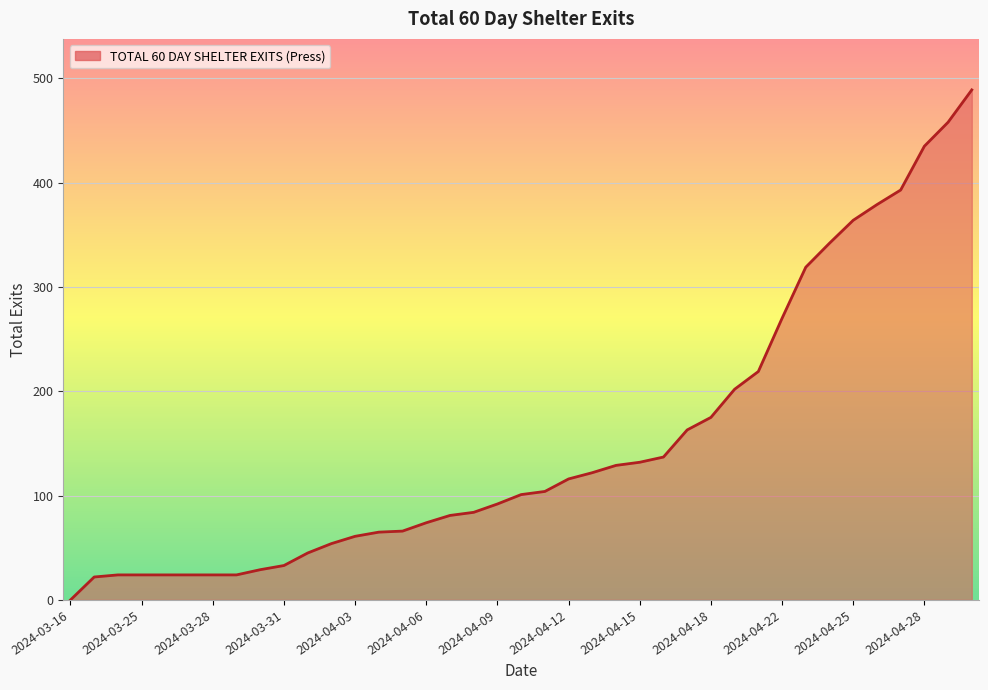

What is the greatest value displayed?

489